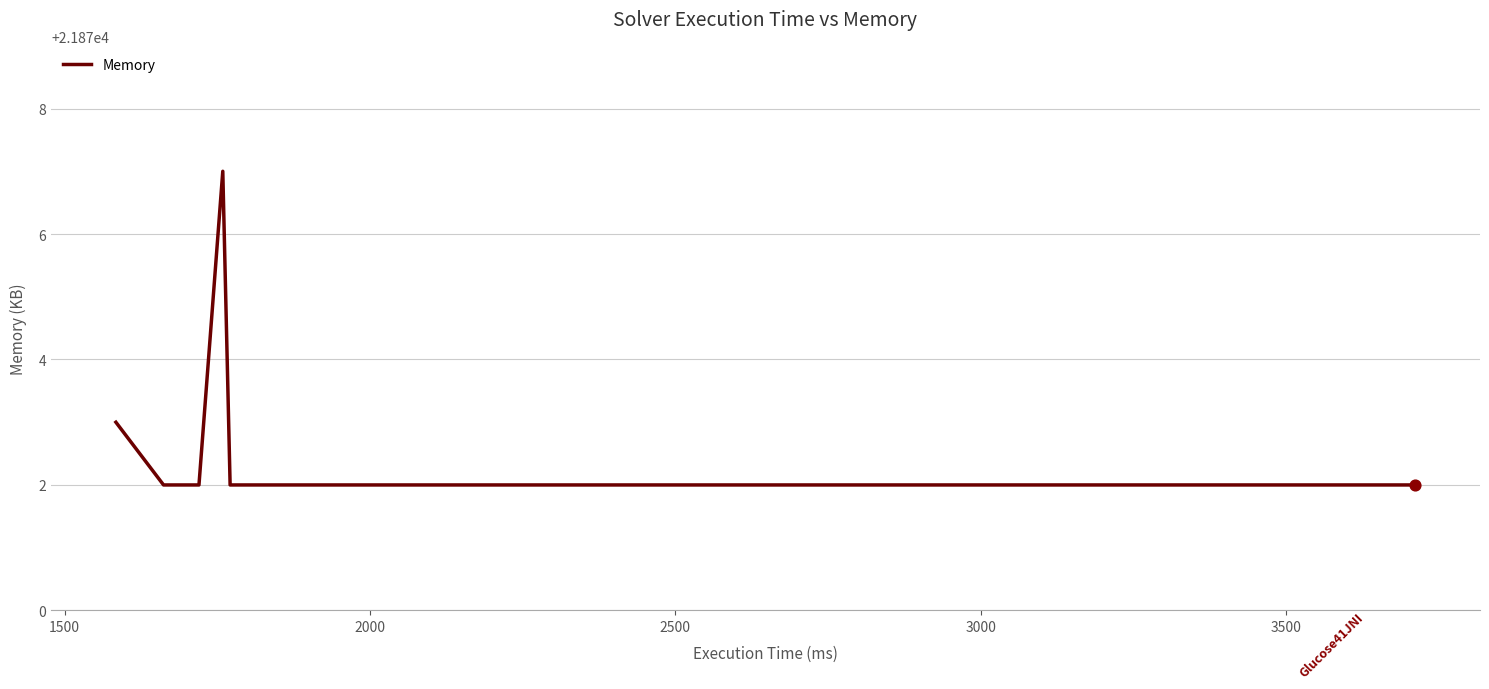

True or false: there are more than 2 points higher than both neighbors.

False